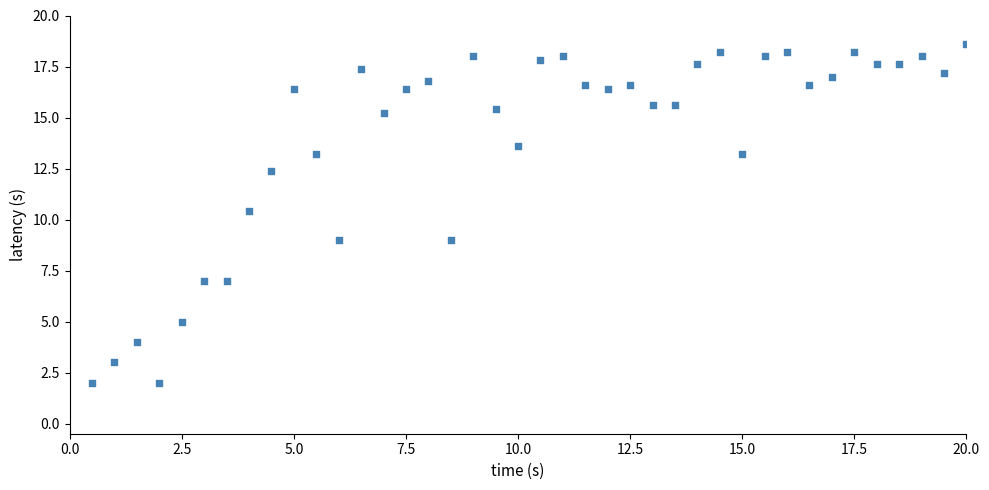

What Y value in the scatter plot is closest to 10?

10.4